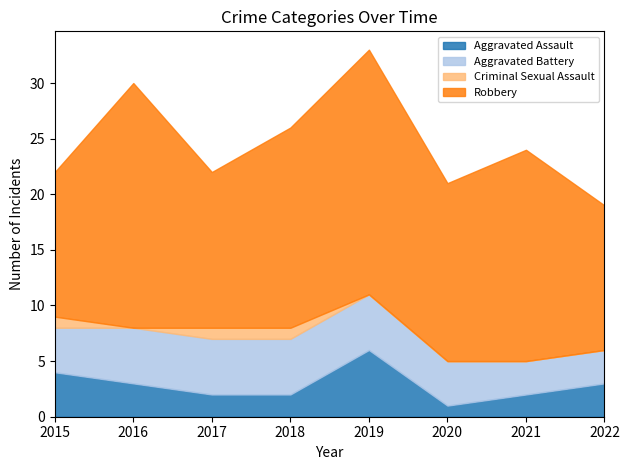

Is the value of Criminal Sexual Assault at 2022 greater than the value of Robbery at 2020?

No